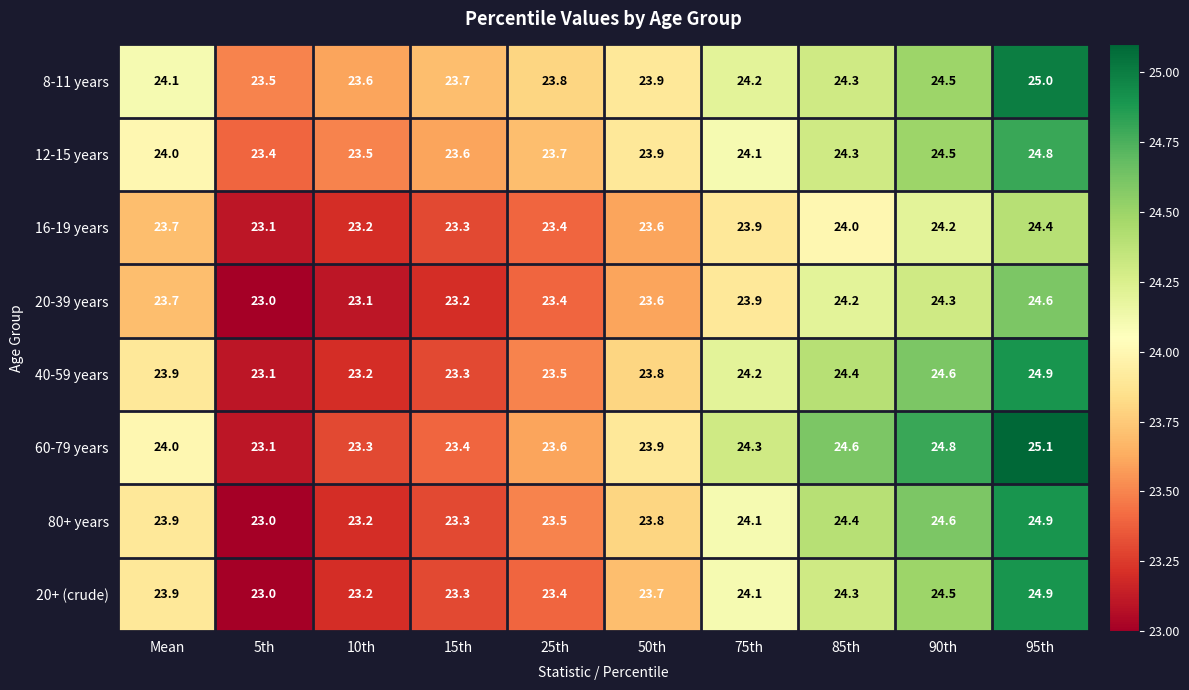

How many distinct data groups are displayed?

8